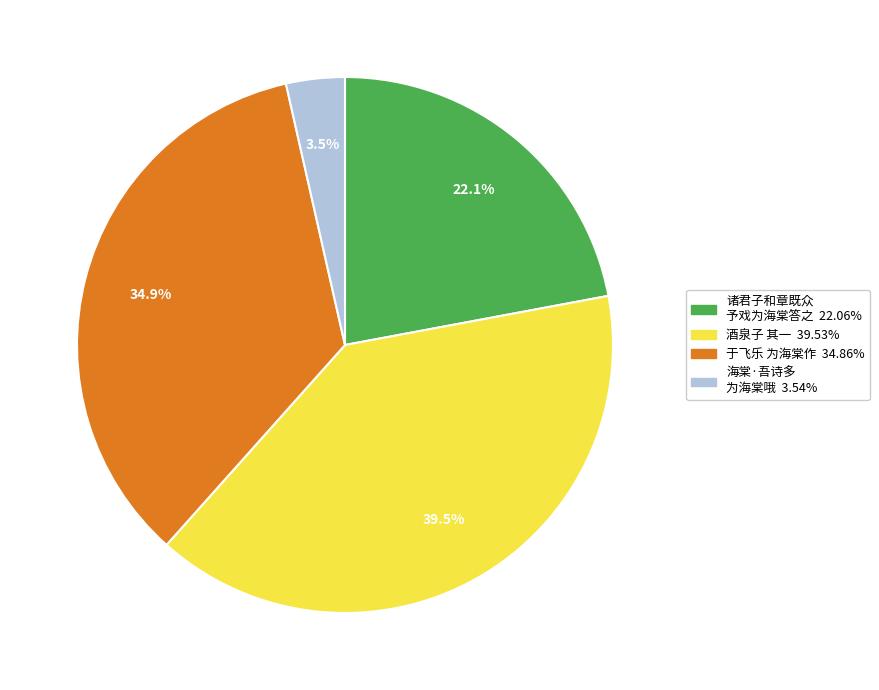

Does any single category account for the majority?

No